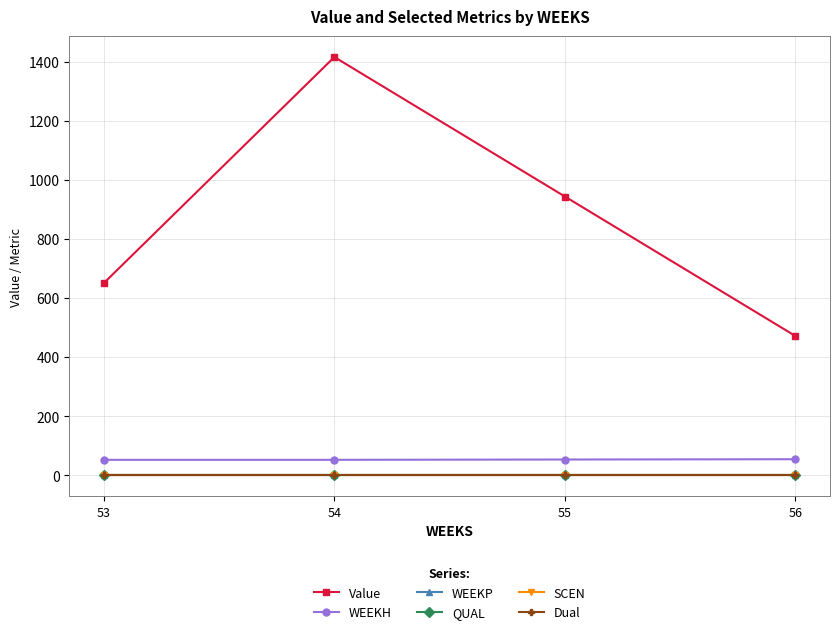

The value of WEEKH at 53 is 89.0. True or false?

False